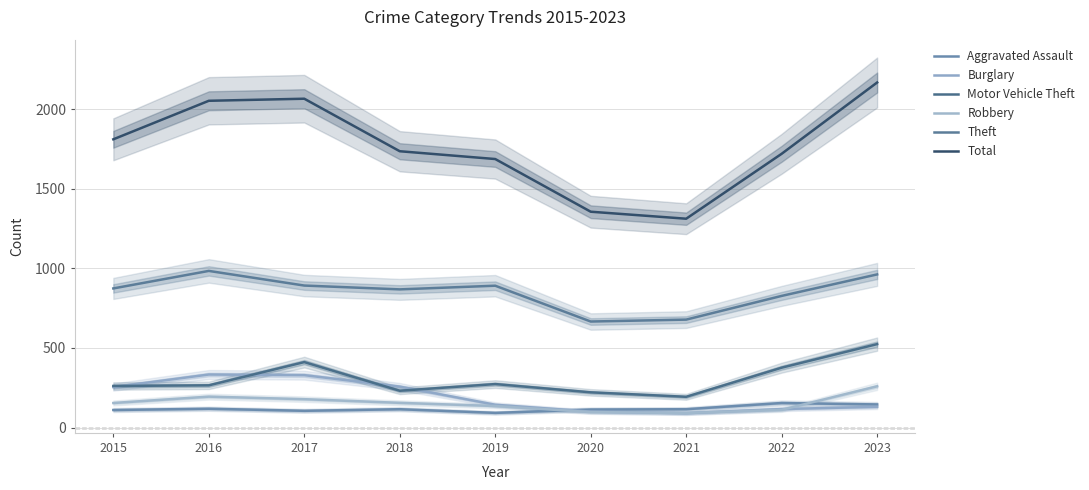

True or false: Aggravated Assault has more than 0 interior local peaks.

True